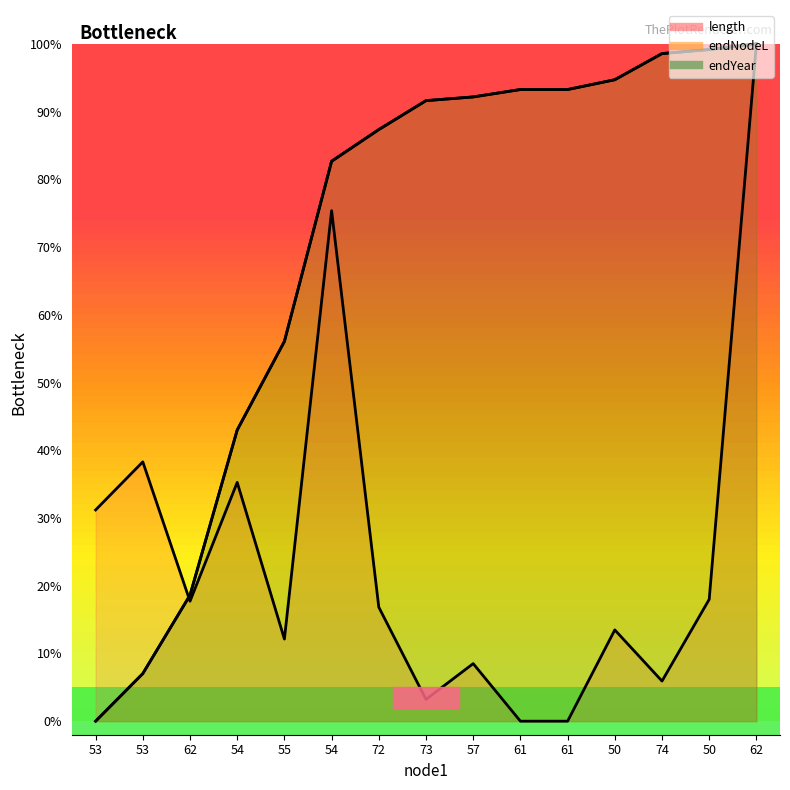

How many values in the endNodeL series are below 91?

7